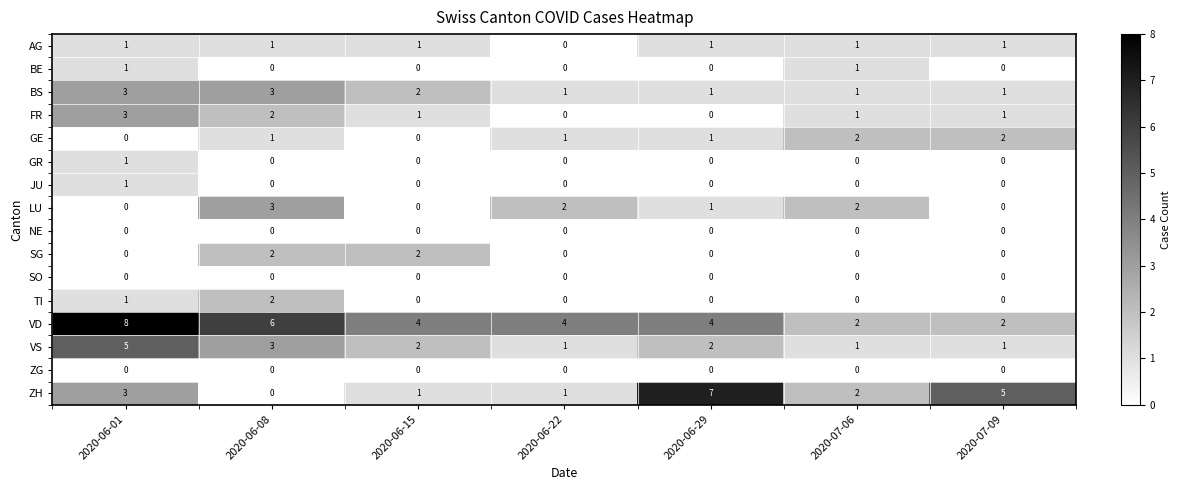

True or false: SG has a value of 0 at 2020-06-29.

True